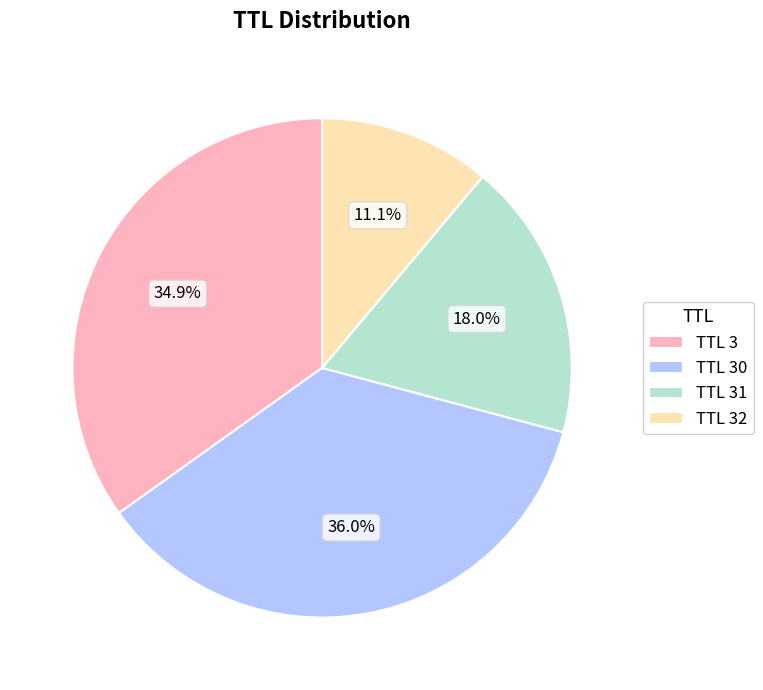

Which category has the smallest portion of the pie?

TTL 32